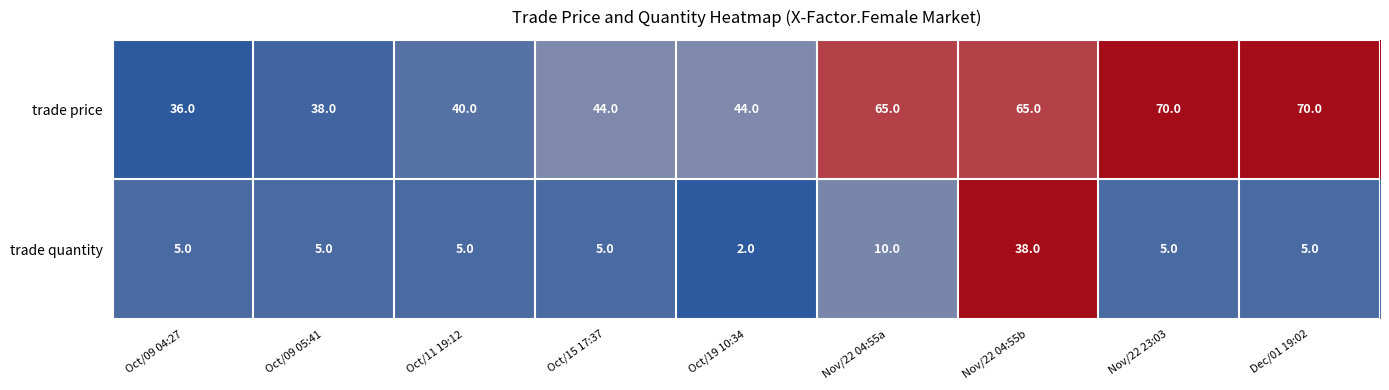

Rank the series by their maximum value, from highest to lowest.

trade price, trade quantity